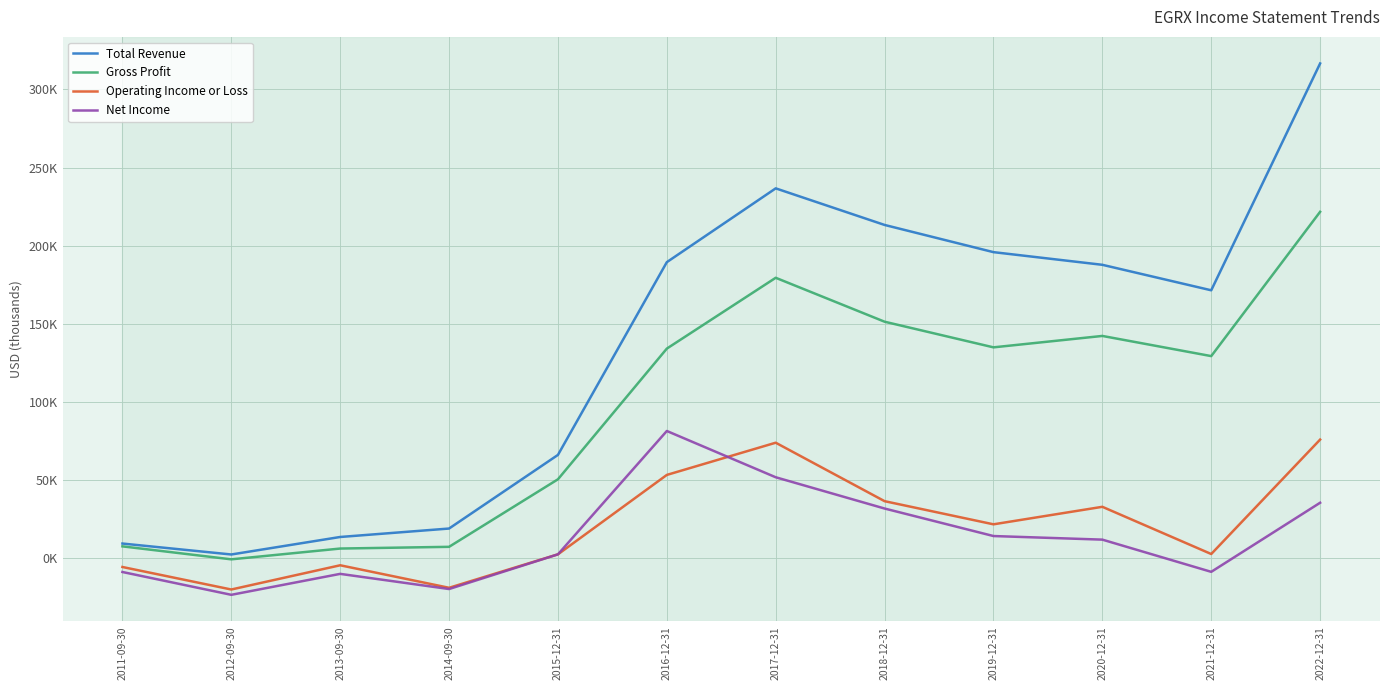

What position from the right is 2012-09-30?

11